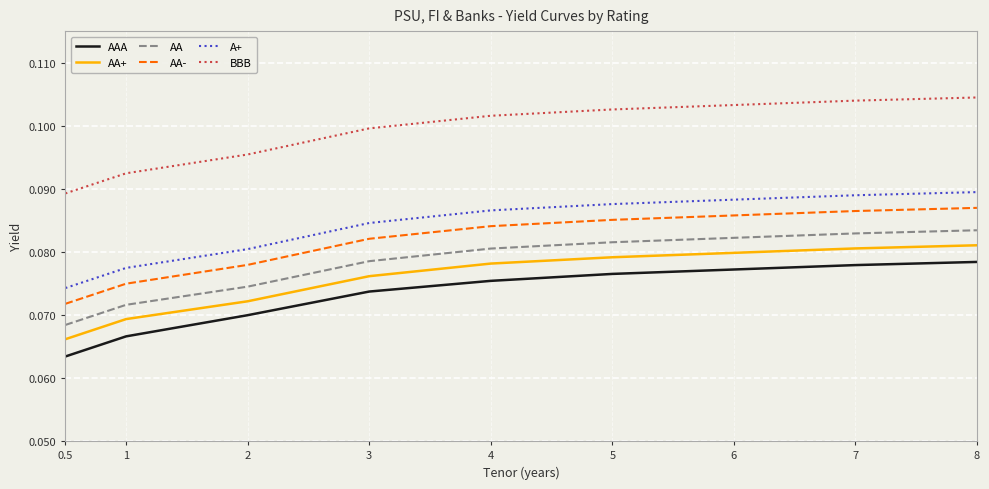

The value of BBB at 1 is 0.1. True or false?

True